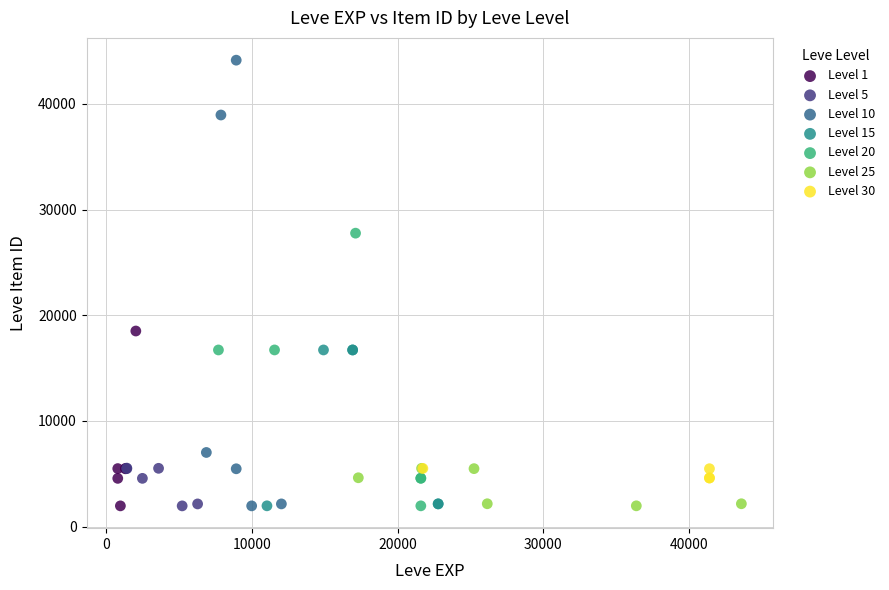

Which series contains the highest Y value?

Level 10